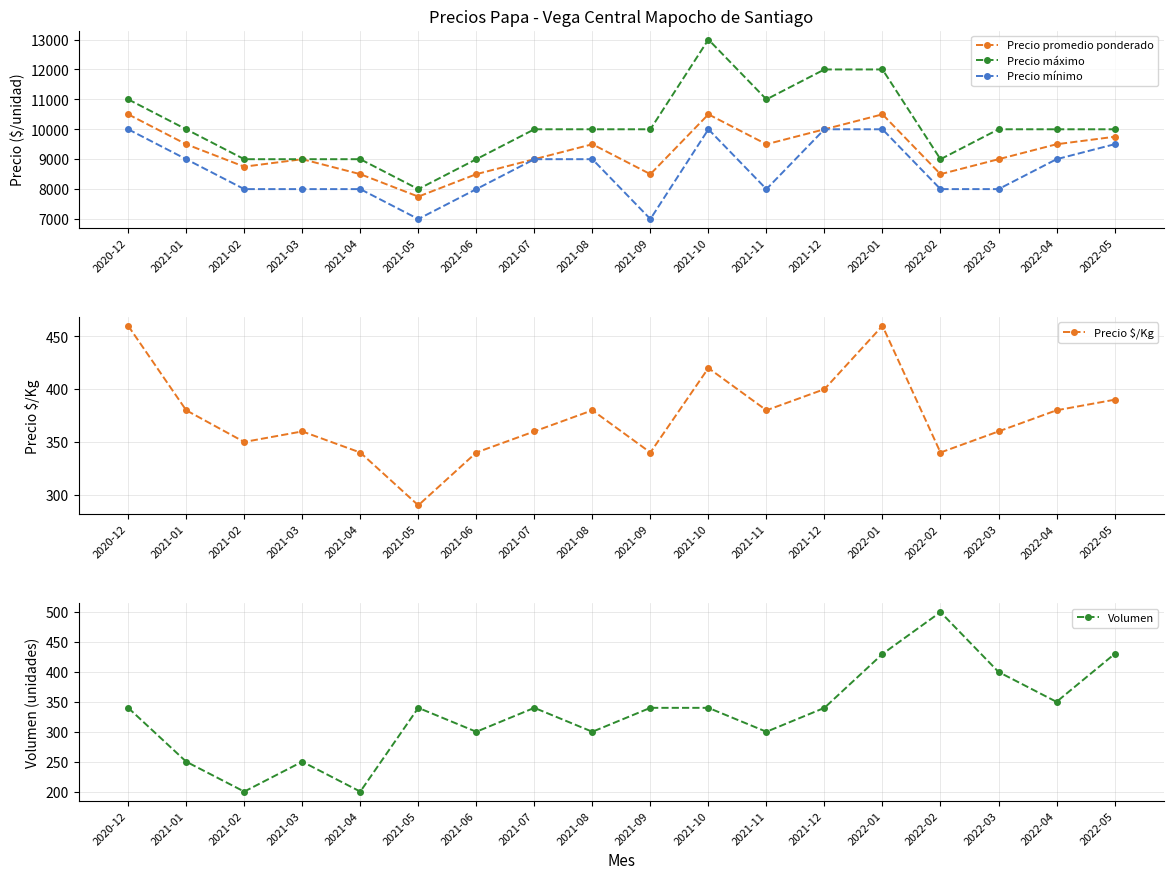

Where is Precio máximo nearest to the value 10500?

2020-12